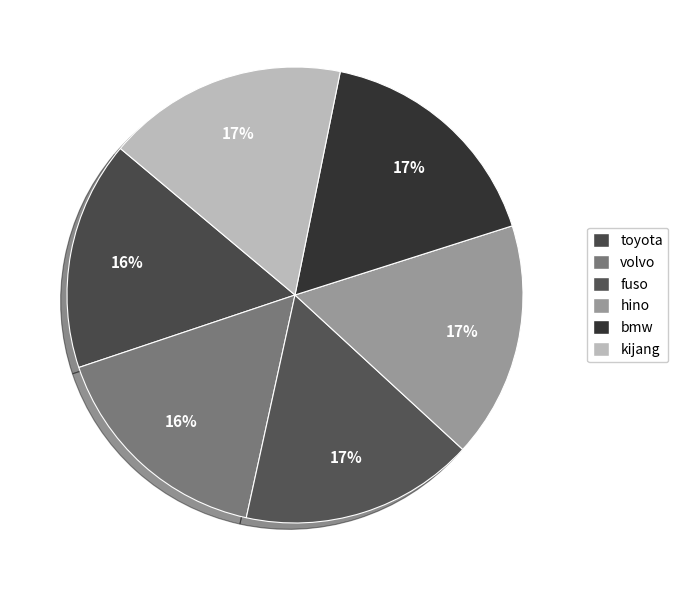

What is the change in value from volvo to hino?

+2